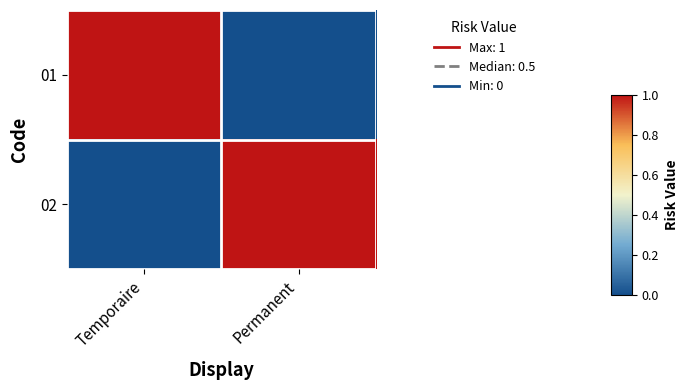

Reading left to right, list all the values displayed in this chart.

01: Temporaire=1	Permanent=0
02: Temporaire=0	Permanent=1